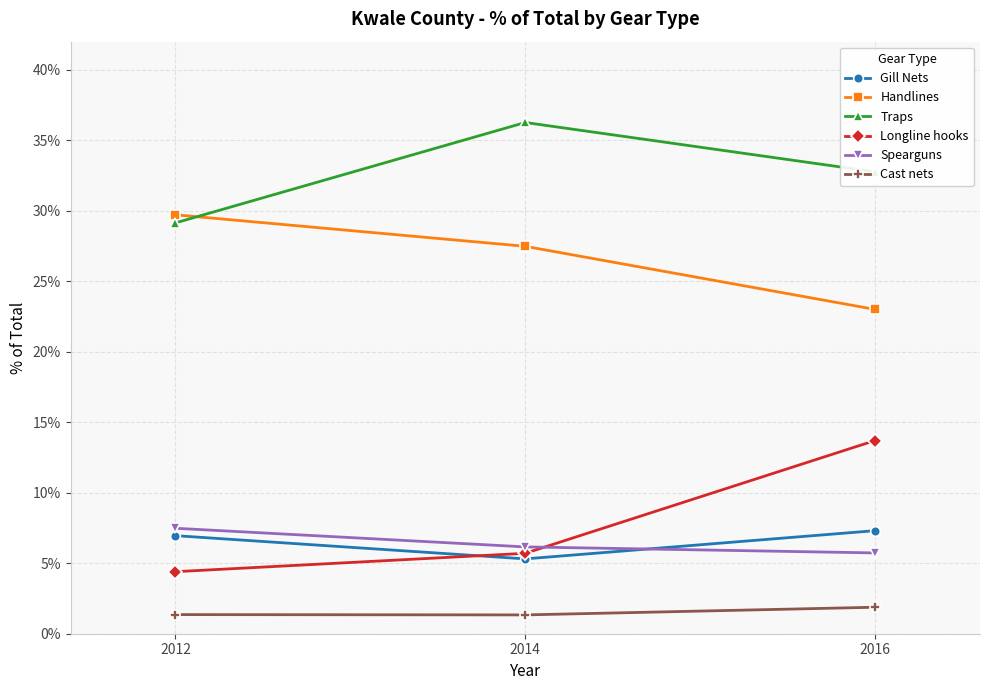

The Gill Nets series shows 7.3 at 2016. True or false?

True